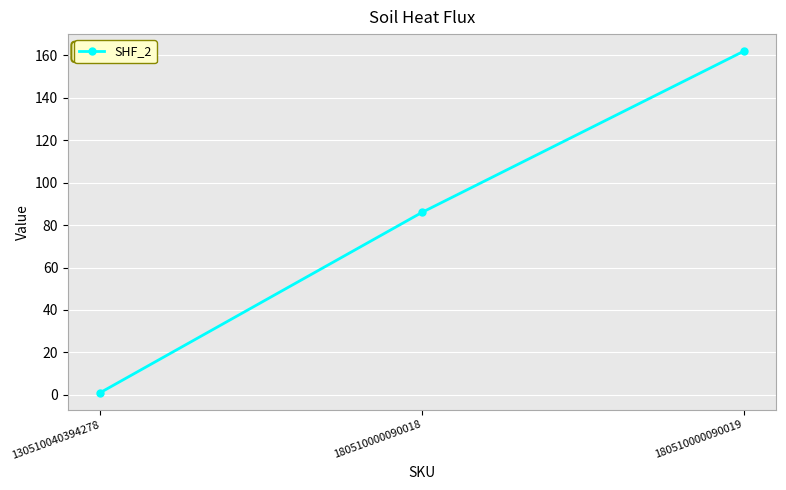

The chart shows a value of 284 at 180510000090019. True or false?

False